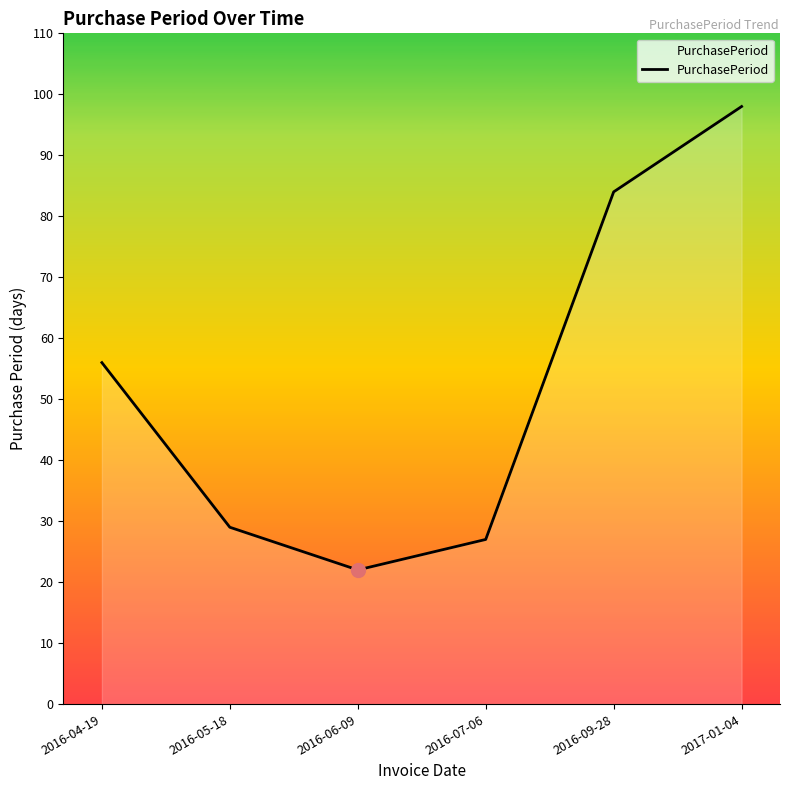

What is the difference between the values at 2017-01-04 and 2016-09-28?

14